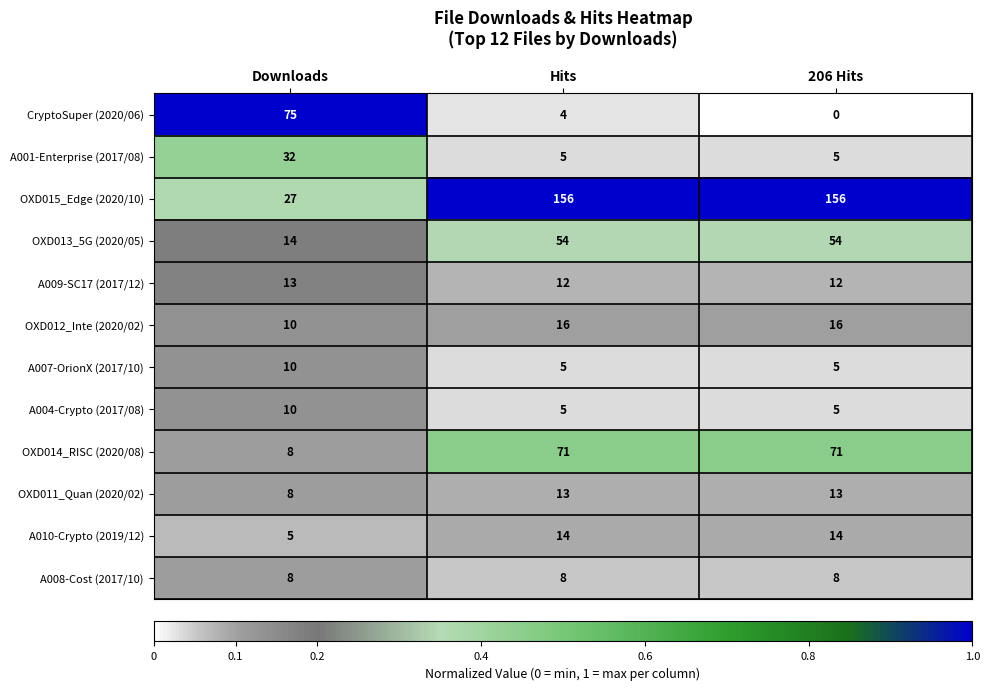

At which label is OXD013_5G (2020/05) closest to 34?

Downloads